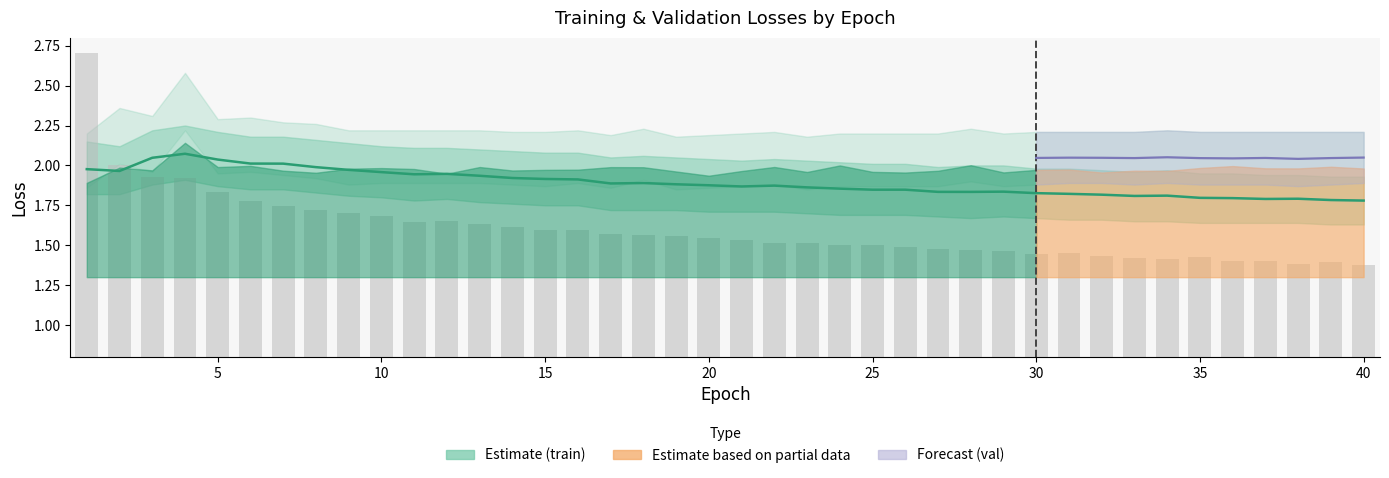

The value of train/box_loss at 38 is 0.9. True or false?

False